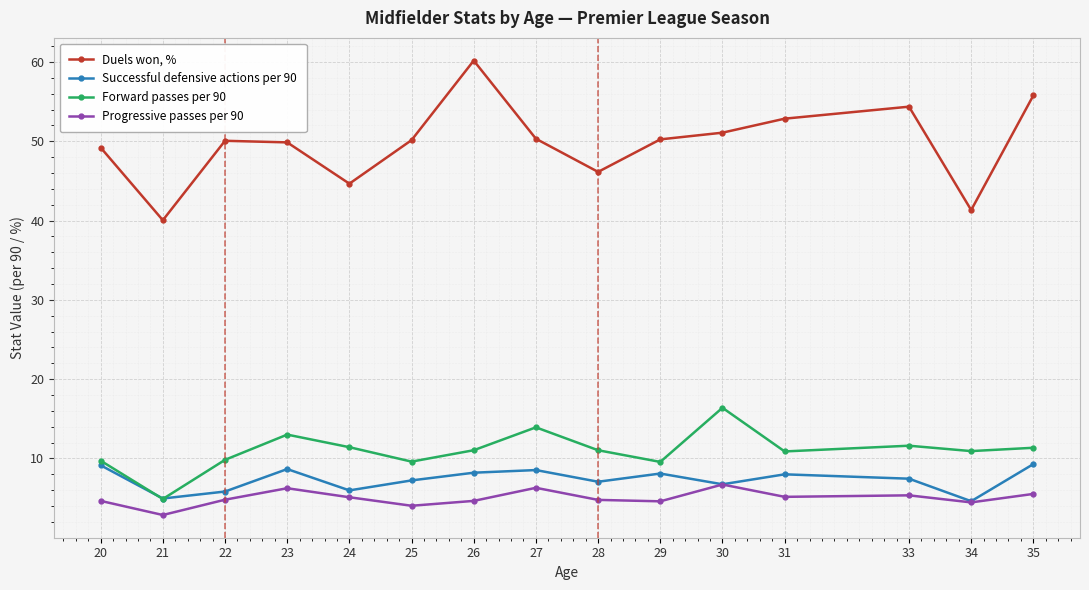

True or false: Successful defensive actions per 90 has a value of 6.0 at 24.

True